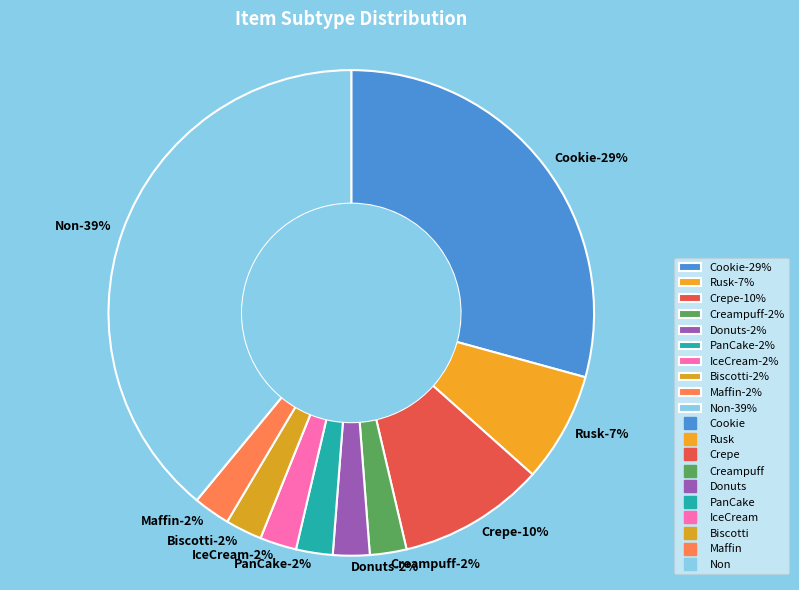

How many slices are in this pie chart?

10